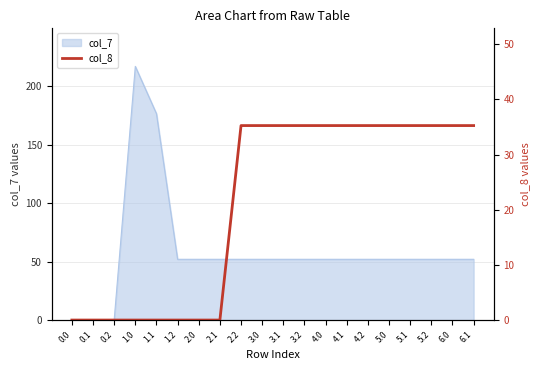

The value of col_7 at 1.2 is 52.0. True or false?

True